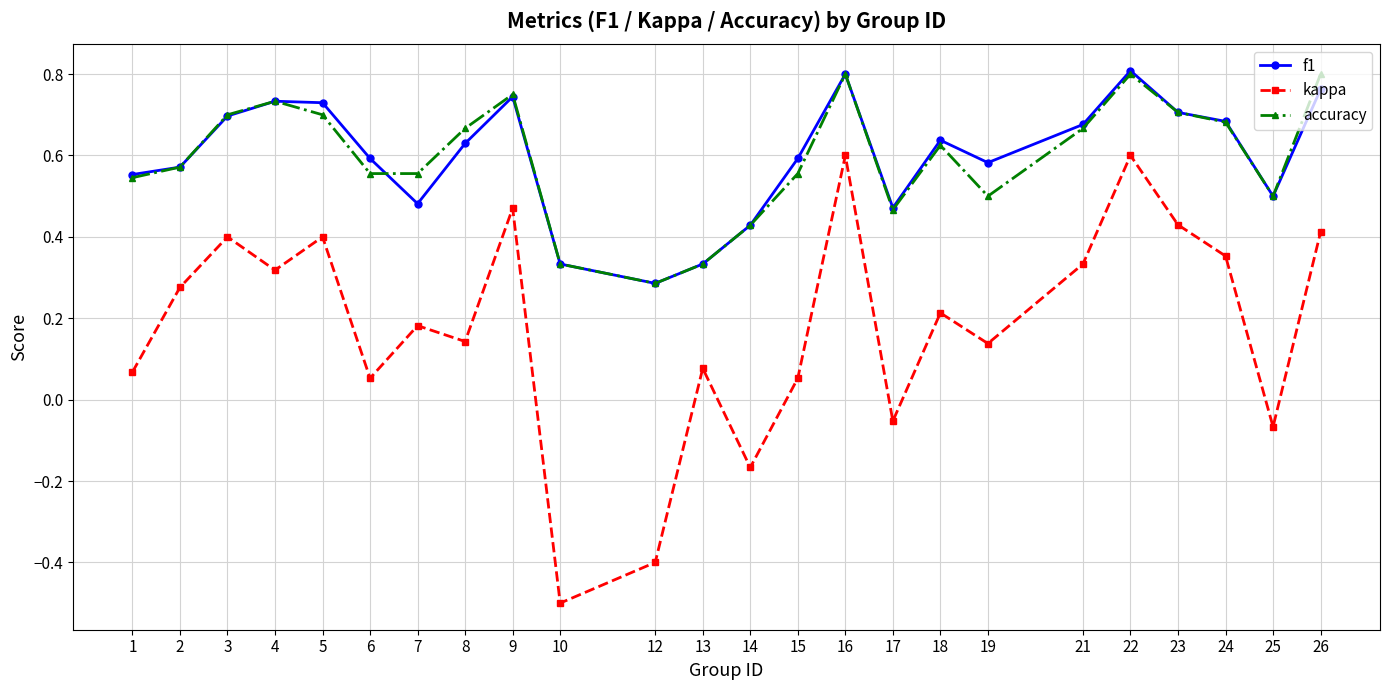

Is this an area chart (filled region under the line)?

No